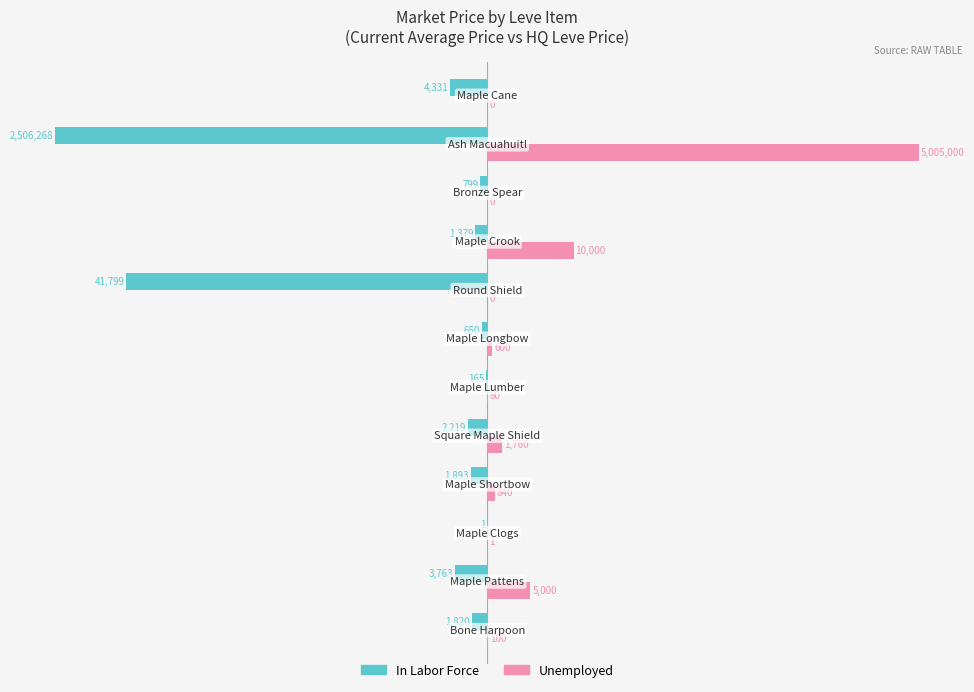

Which series has the largest total across all categories?

Unemployed